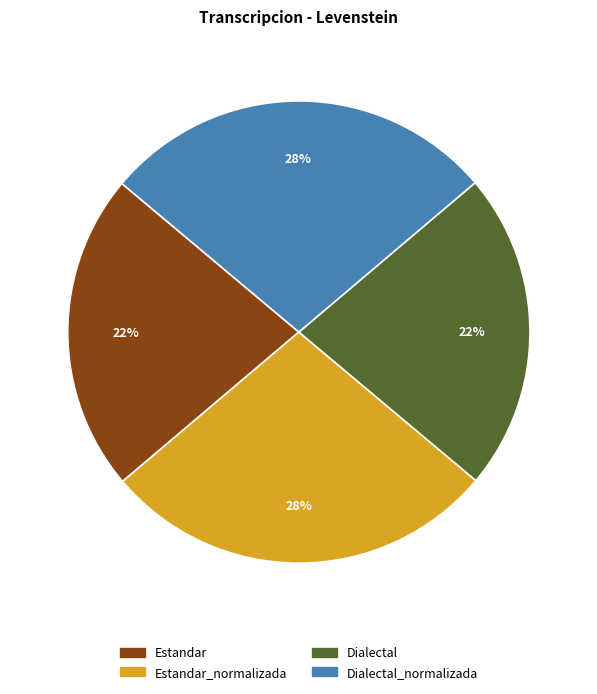

Do Dialectal and Estandar together represent more than half of the pie?

No